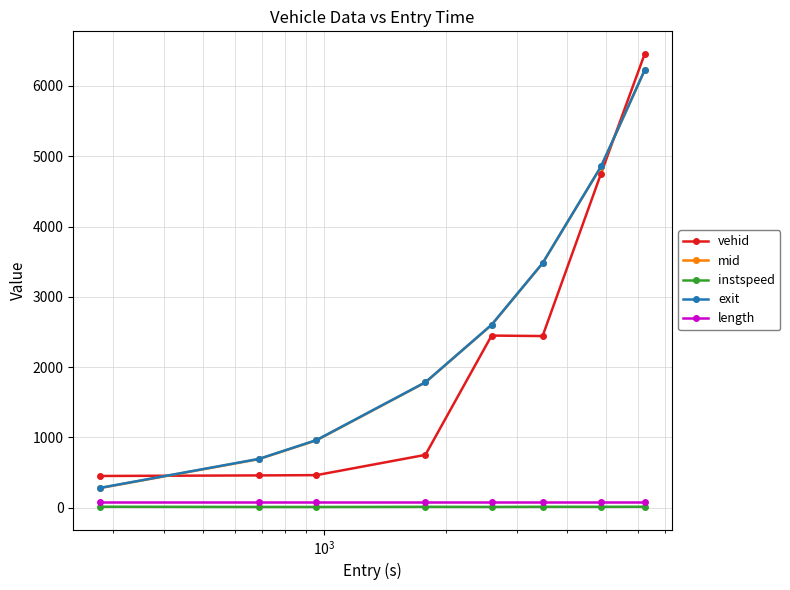

True or false: mid and instspeed intersect in this chart.

False